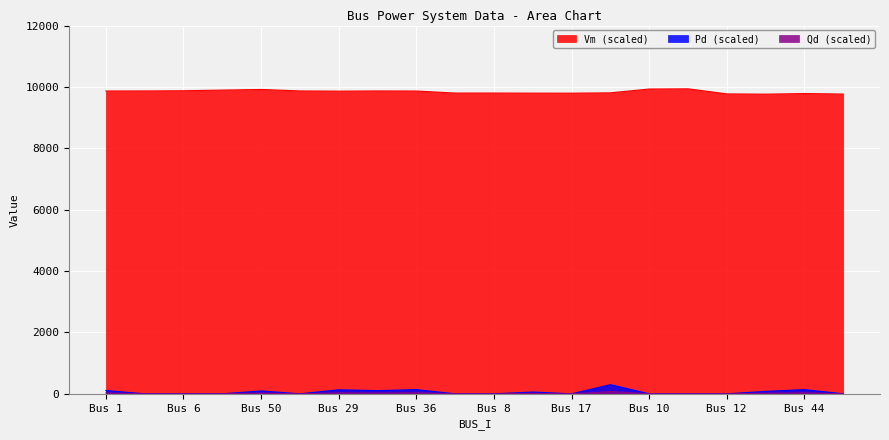

The value of Vm (scaled) at Bus 36 is 9866.8. True or false?

True